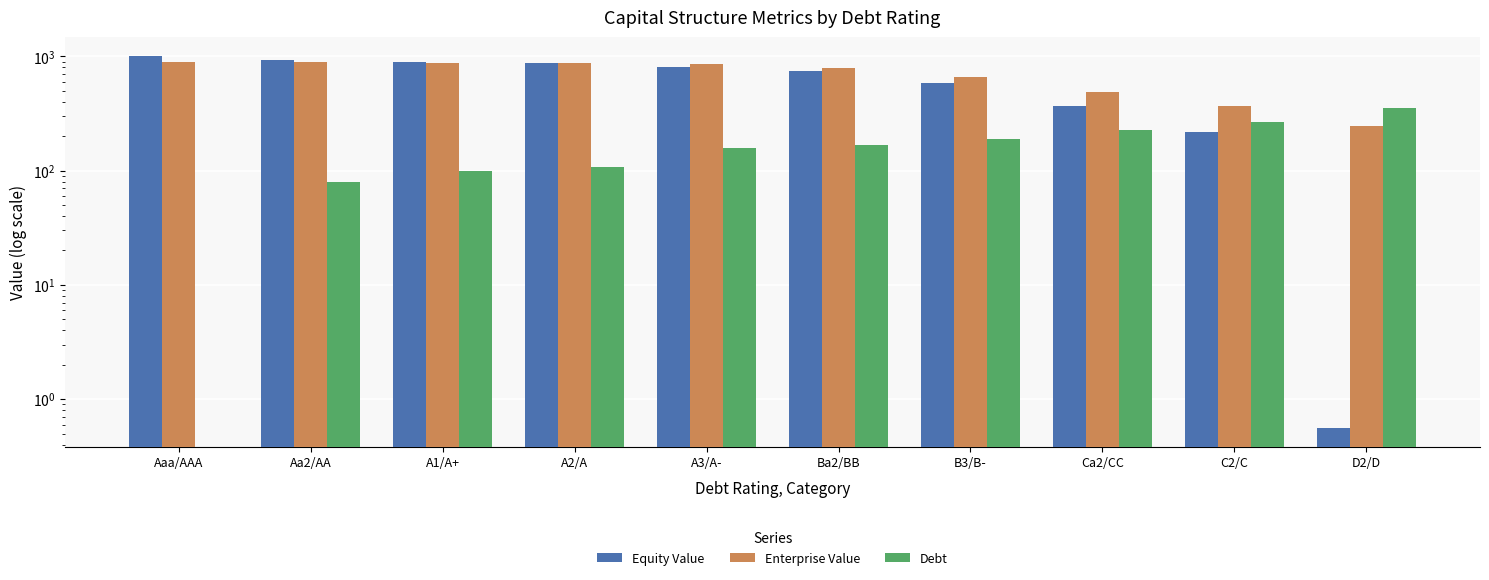

What is the difference between the Enterprise Value values at B3/B- and Ba2/BB?

139.1